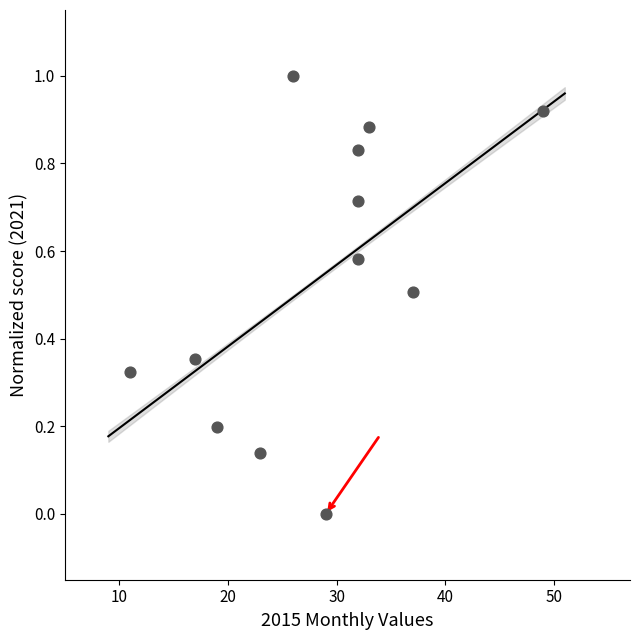

What is the range of Y values (max minus min)?

1.0